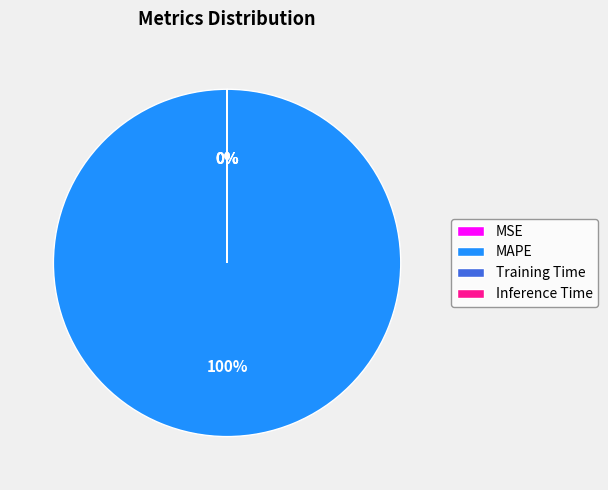

Which category accounts for the majority?

MAPE